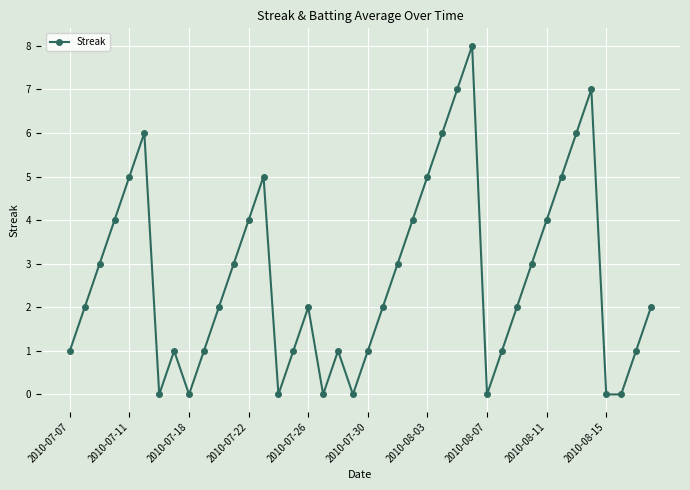

What is the maximum value shown in the chart?

8